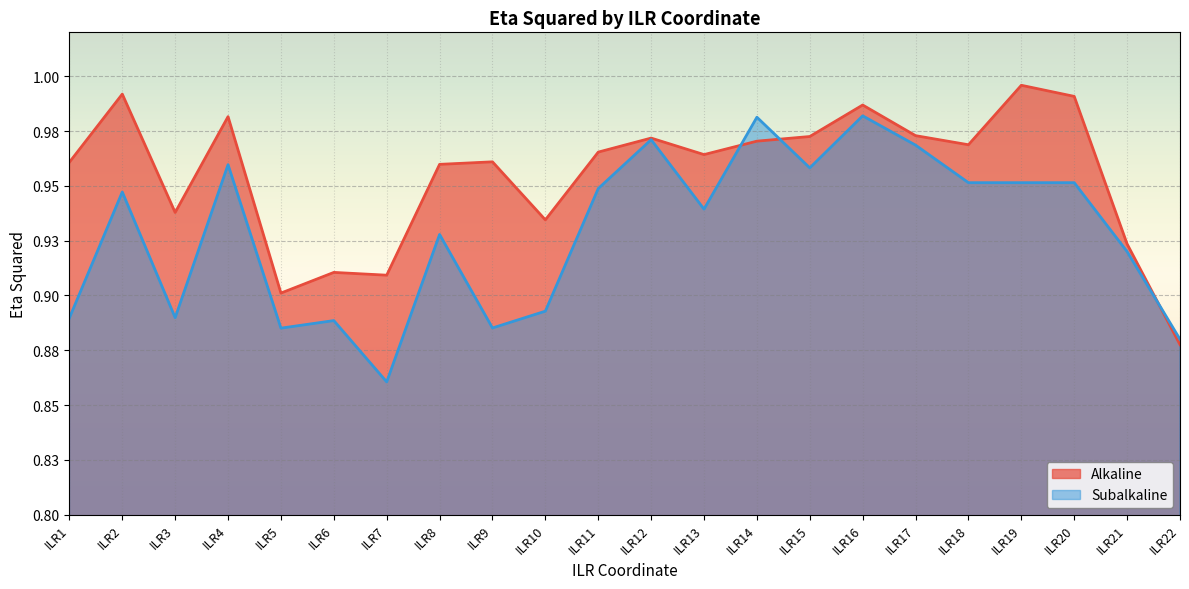

Which category has the highest value across all series?

ILR19